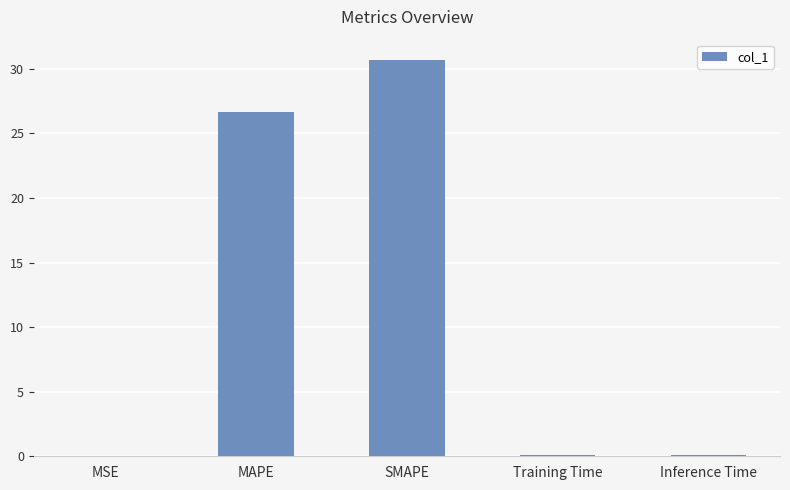

What is the change in value from MAPE to SMAPE?

+4.1